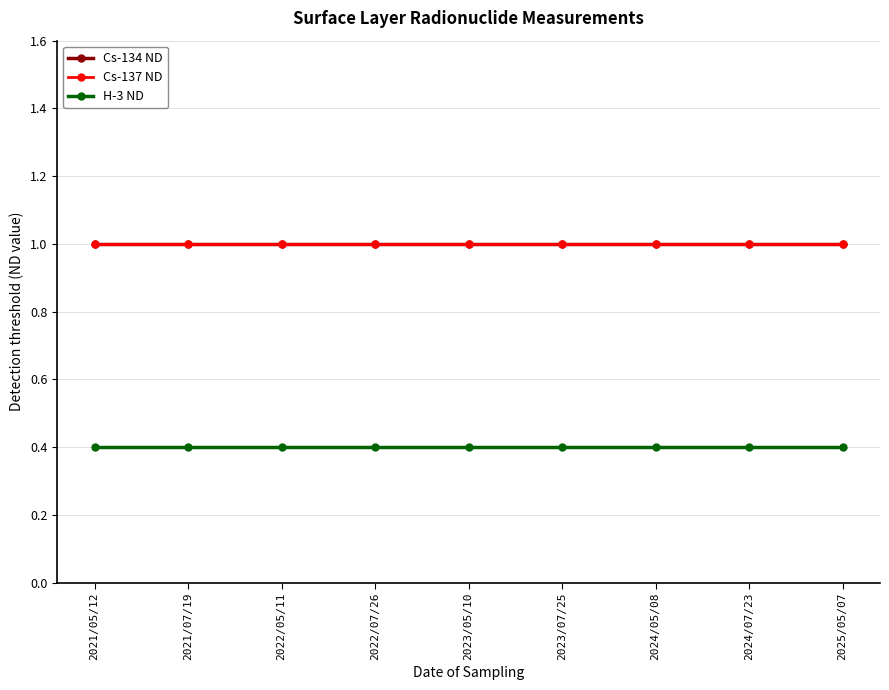

True or false: Cs-134 ND and Cs-137 ND cross at least once.

False